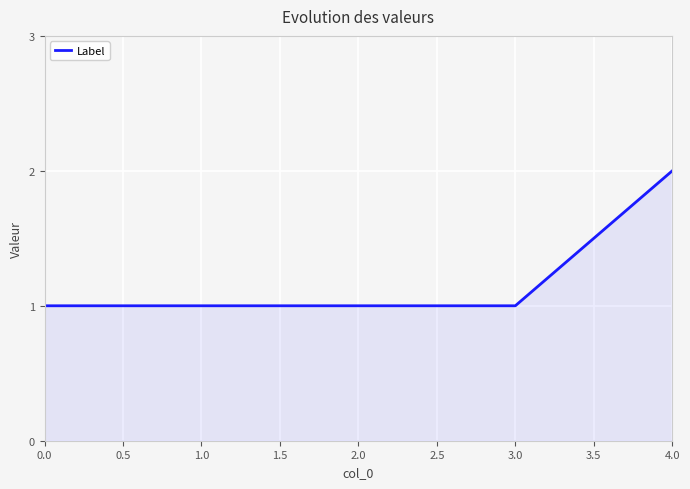

Does the chart have visible grid lines?

Yes